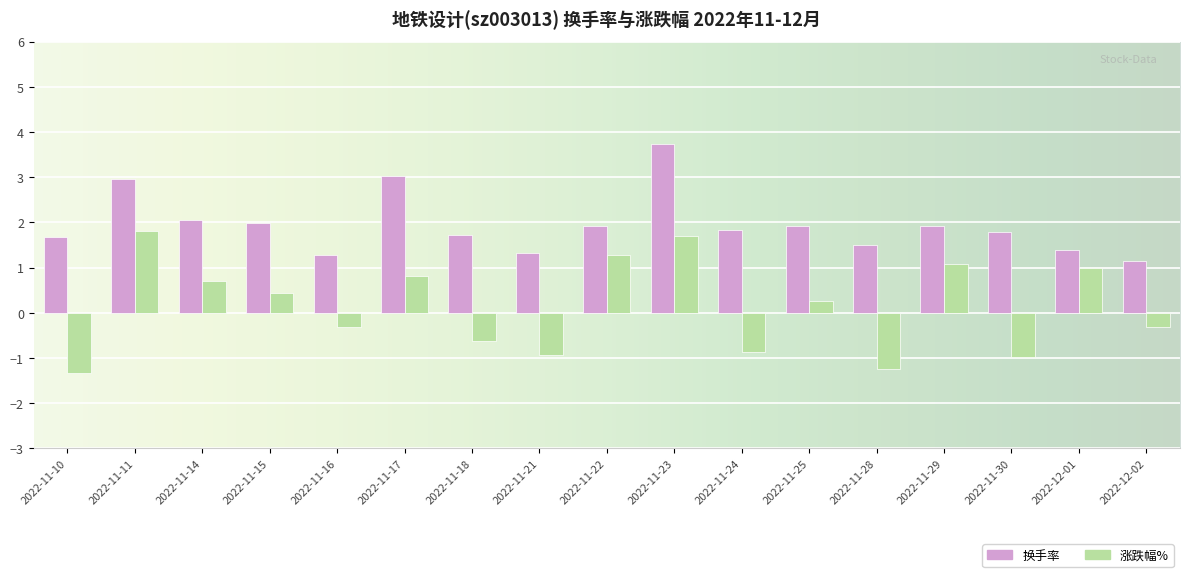

Rank the series by their maximum value, from lowest to highest.

涨跌幅%, 换手率